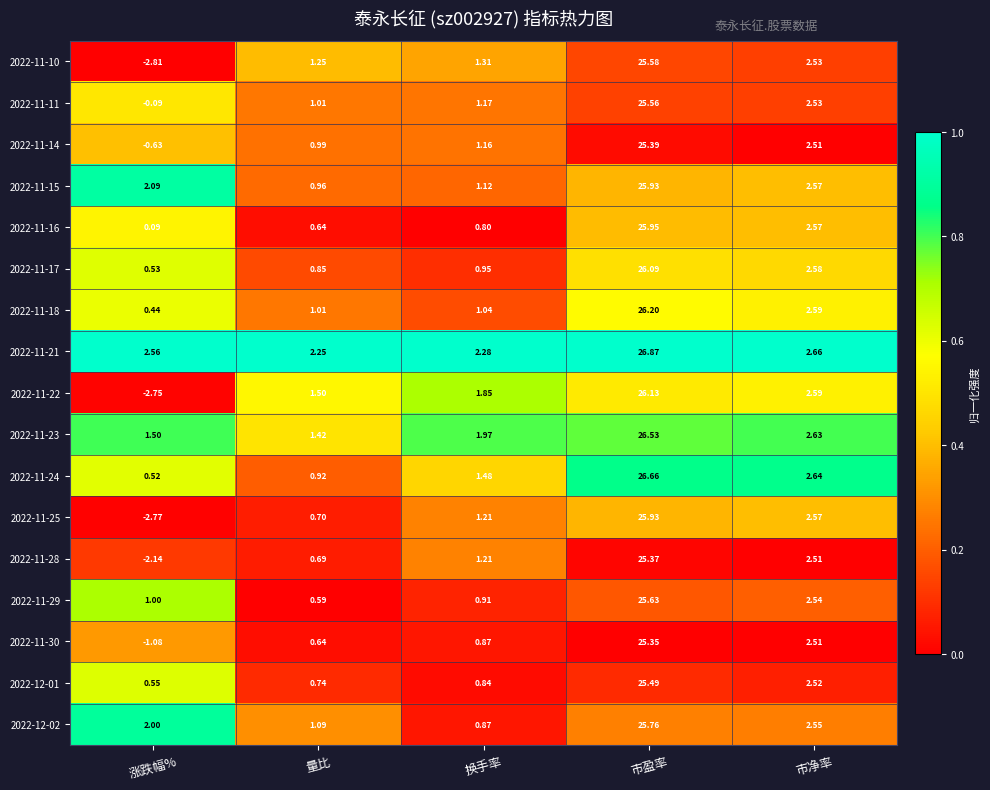

List the labels in order of 2022-11-24 value, smallest first.

涨跌幅%, 量比, 换手率, 市净率, 市盈率